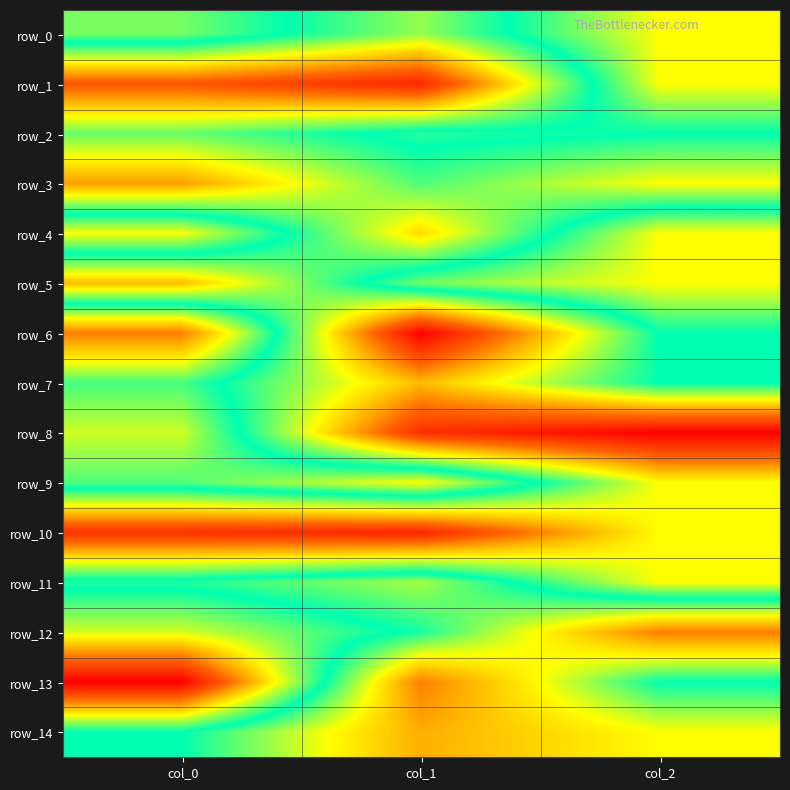

List the series in order of their peak value, highest first.

row_6, row_12, row_13, row_14, row_9, row_0, row_1, row_4, row_5, row_8, row_11, row_7, row_2, row_3, row_10